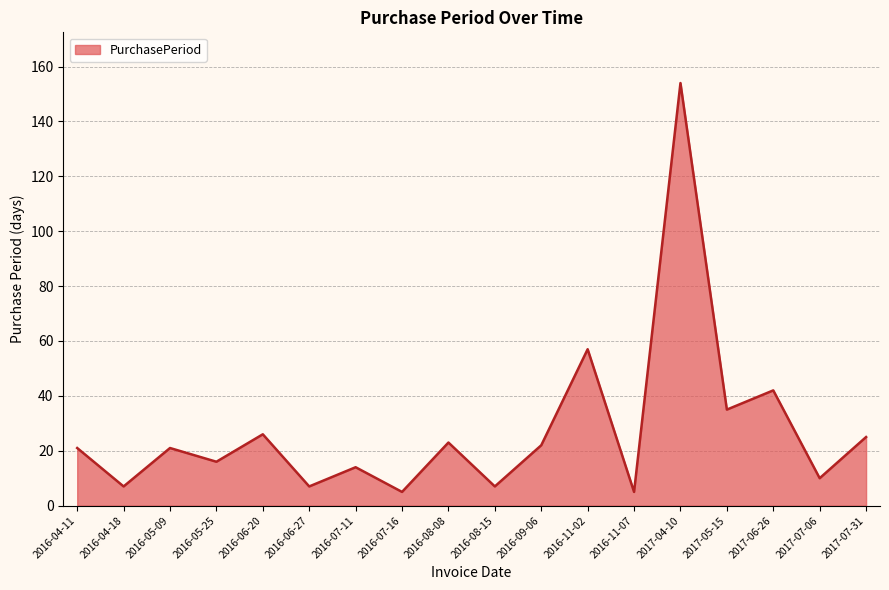

What is the difference between the values at 2016-11-07 and 2016-05-09?

16